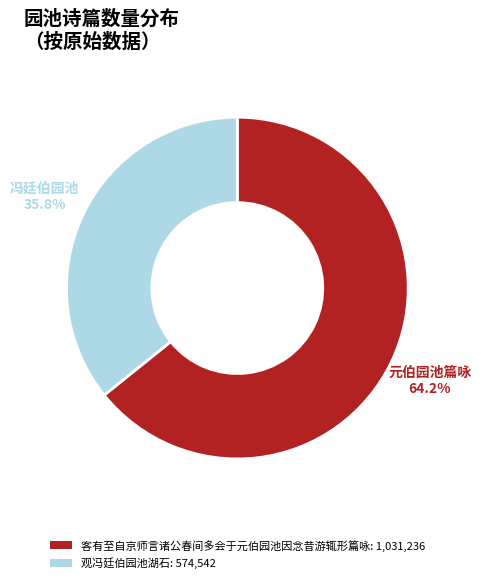

Which category accounts for the majority?

客有至自京师言诸公春间多会于元伯园池因念昔游辄形篇咏